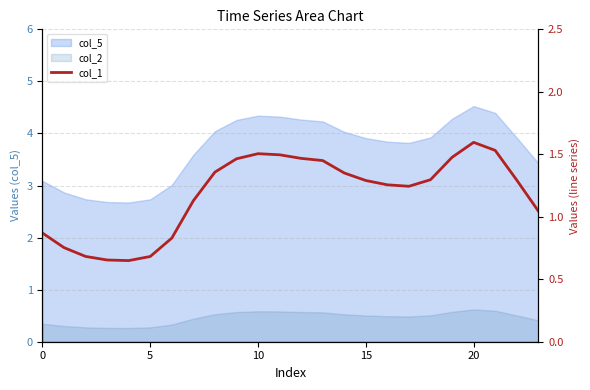

Reading left to right, extract all data points from this chart.

0.9	0.8	0.7	0.7	0.6	0.7	0.8	1.1	1.4	1.5	1.5	1.5	1.5	1.4	1.4	1.3	1.3	1.2	1.3	1.5	1.6	1.5	1.3	1.0